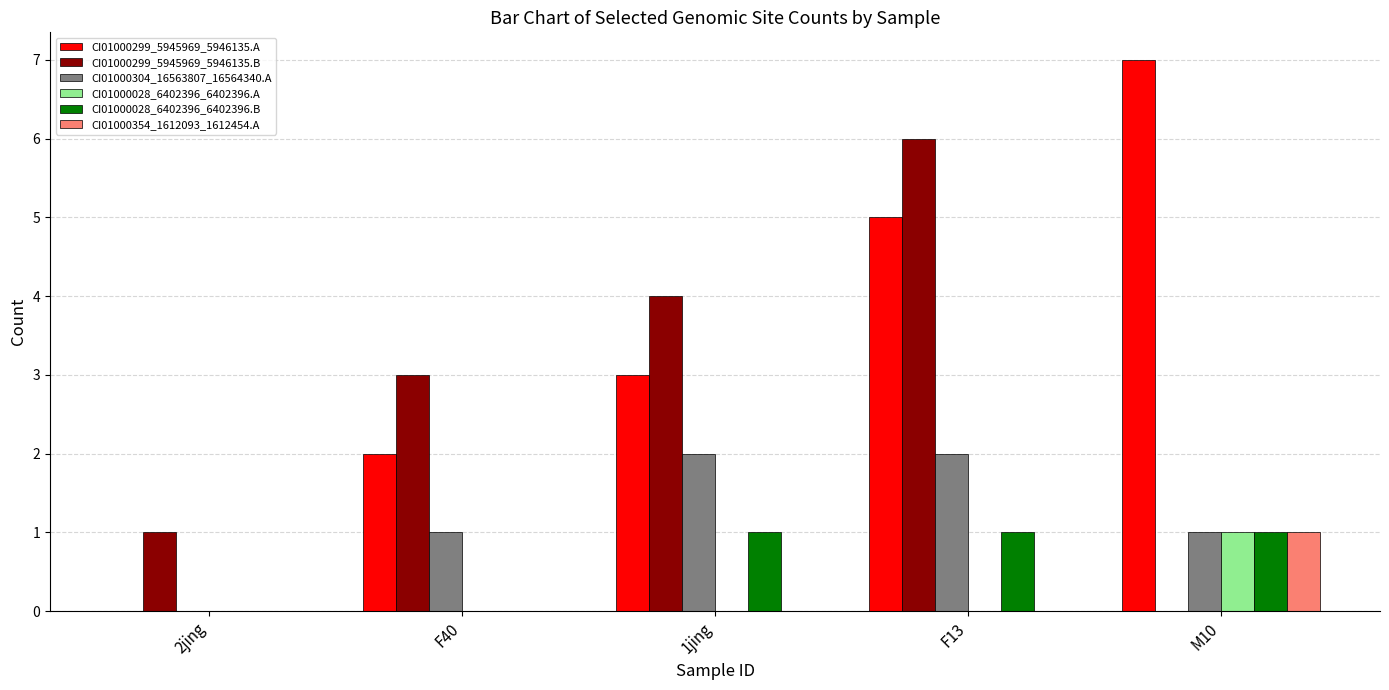

Is the value of CI01000299_5945969_5946135.A at 2jing greater than the value of CI01000299_5945969_5946135.B at 2jing?

No